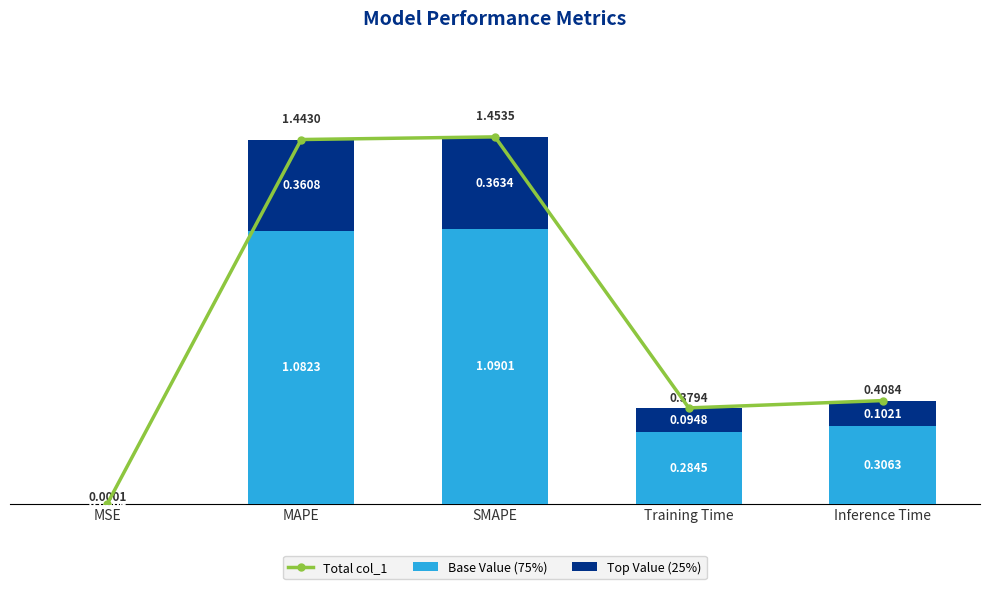

What is the spread (max minus min) of values at Training Time?

0.3